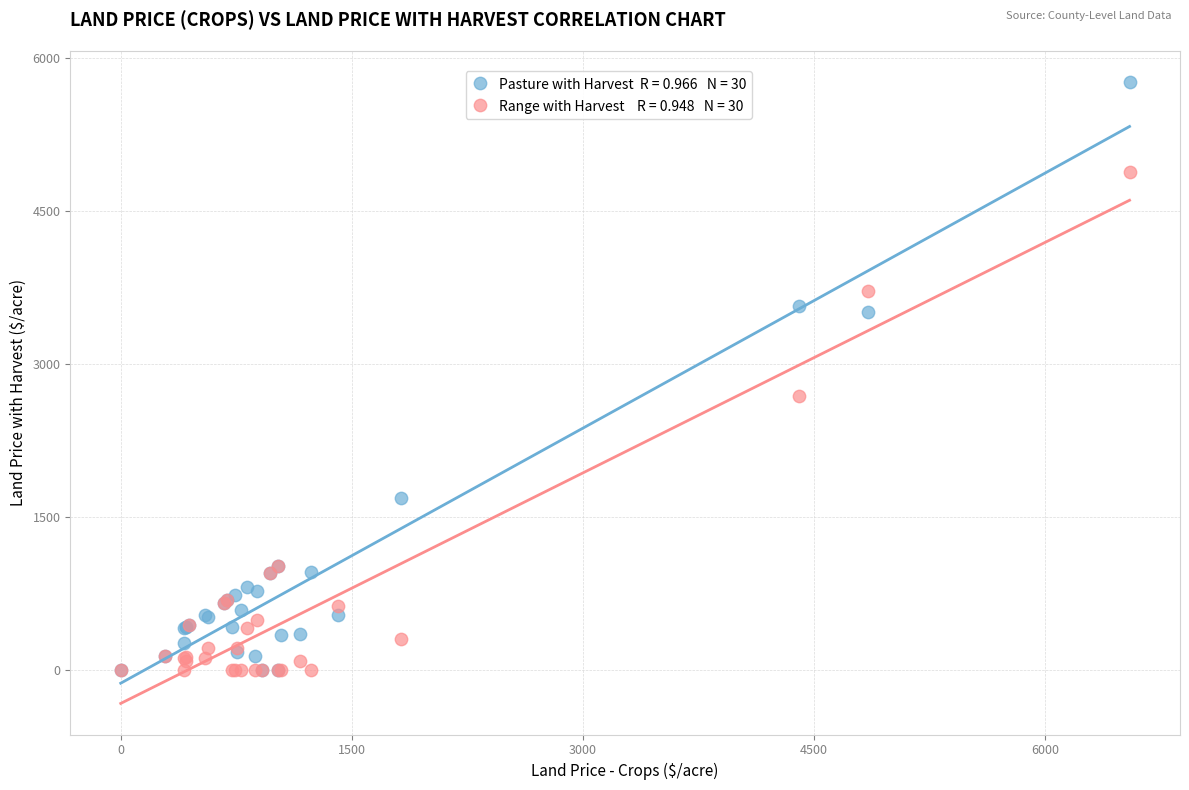

Across all series, what Y value is closest to 2882?

2689.1